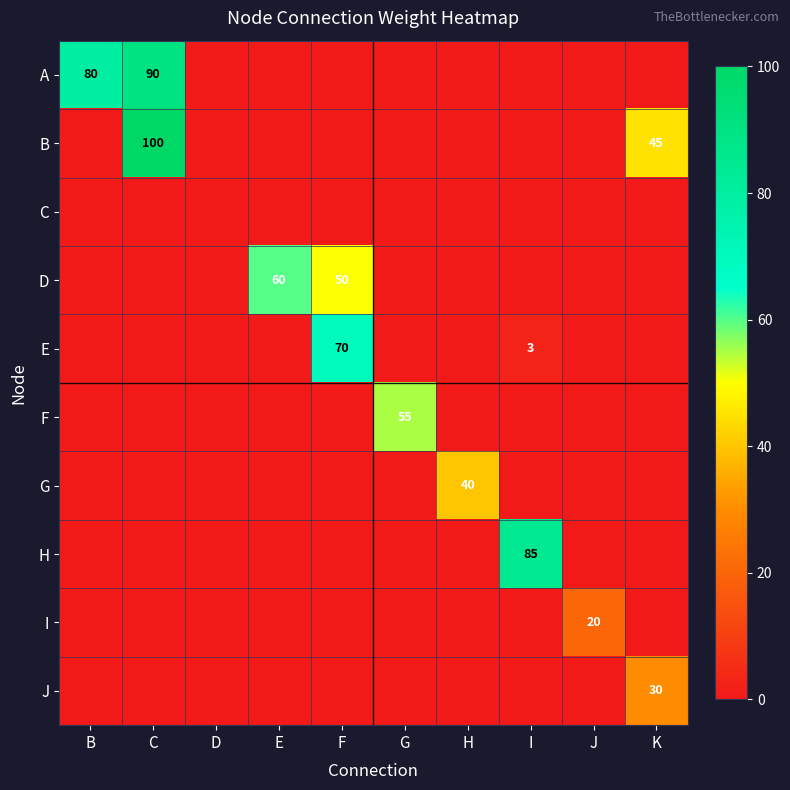

Which label corresponds to the largest value in the chart?

C